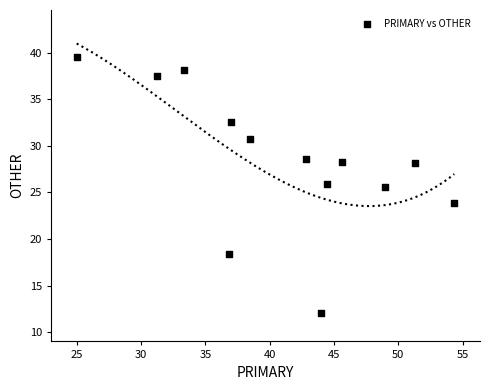

What is the range of Y values (max minus min)?

27.6